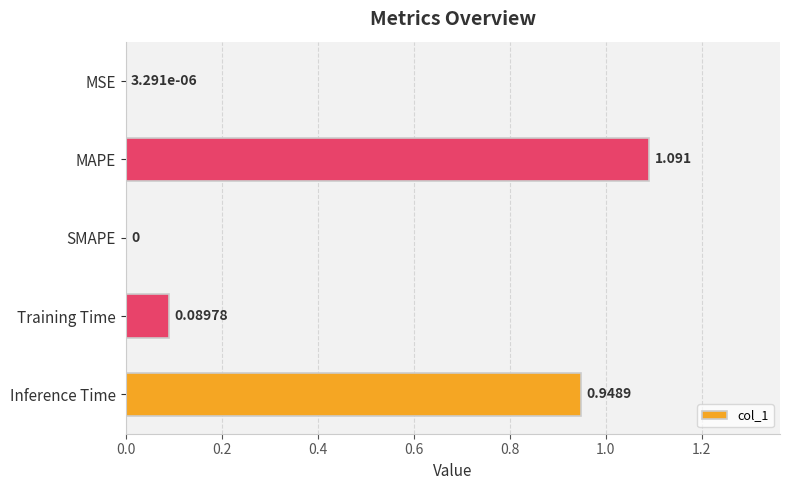

Which label corresponds to the largest value in the chart?

MAPE